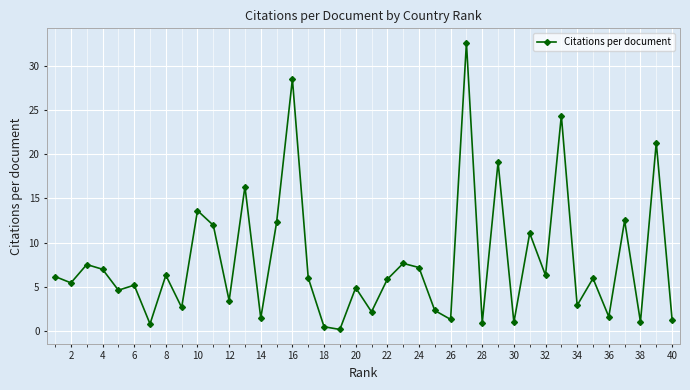

What is the value of the 9th point from the left?

2.6